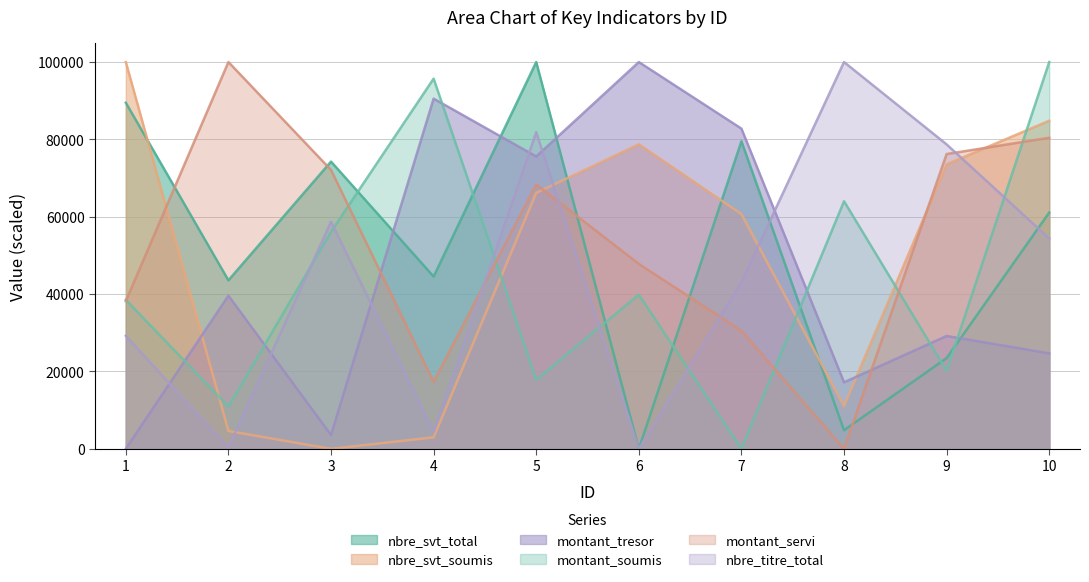

True or false: montant_tresor and montant_soumis intersect in this chart.

True